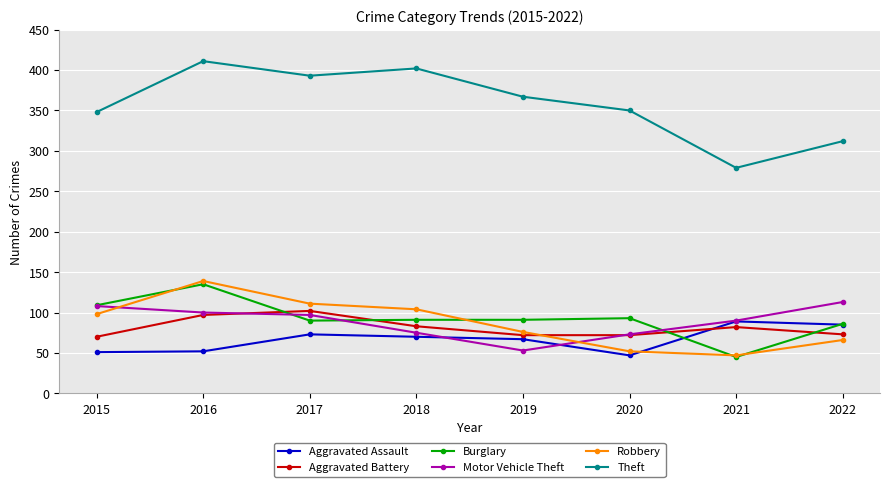

Which series ends up on top after the final intersection of Aggravated Assault and Motor Vehicle Theft?

Motor Vehicle Theft